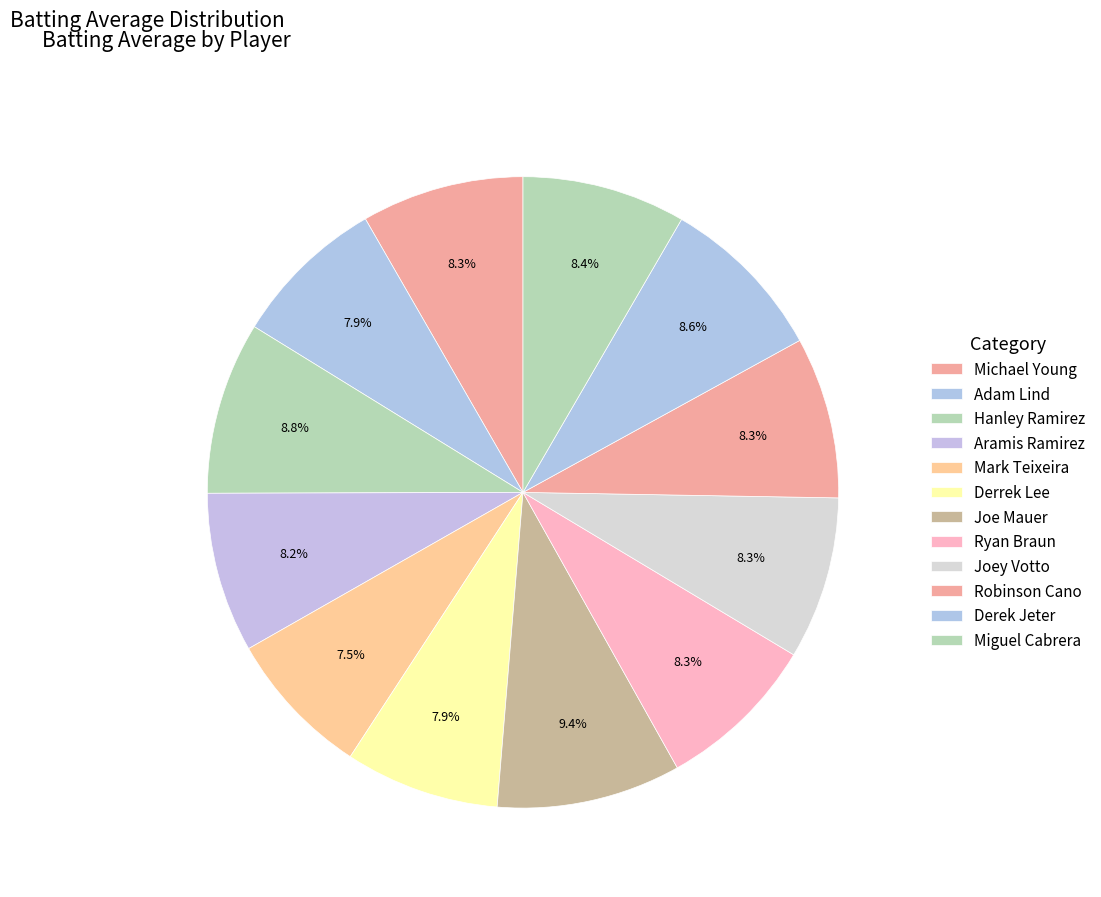

Which category has the biggest portion of the pie?

Joe Mauer